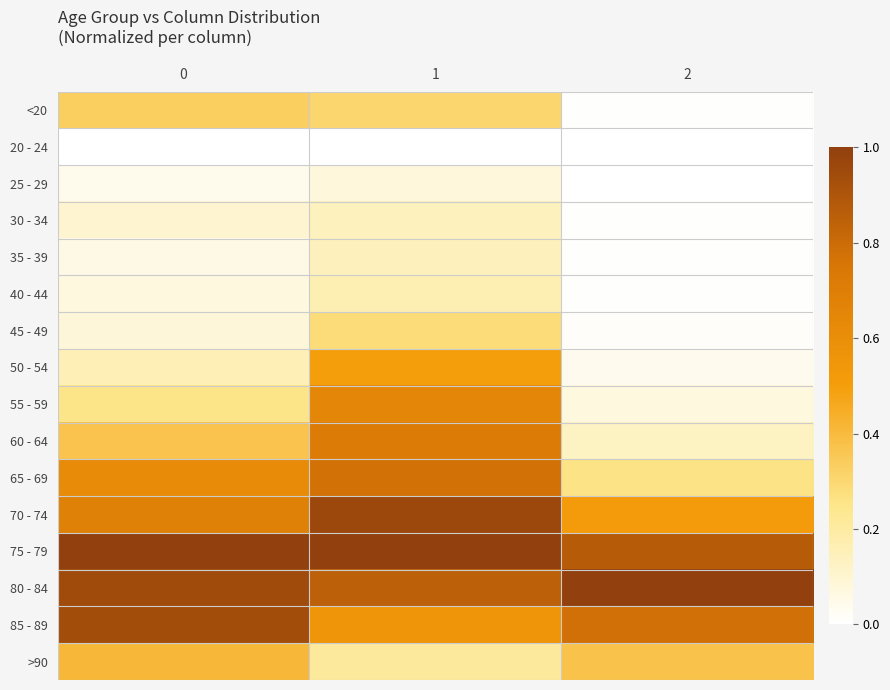

Rank the series by their maximum value, from highest to lowest.

75 - 79, 80 - 84, 70 - 74, 85 - 89, 65 - 69, 60 - 64, 55 - 59, 50 - 54, >90, <20, 45 - 49, 40 - 44, 35 - 39, 30 - 34, 25 - 29, 20 - 24